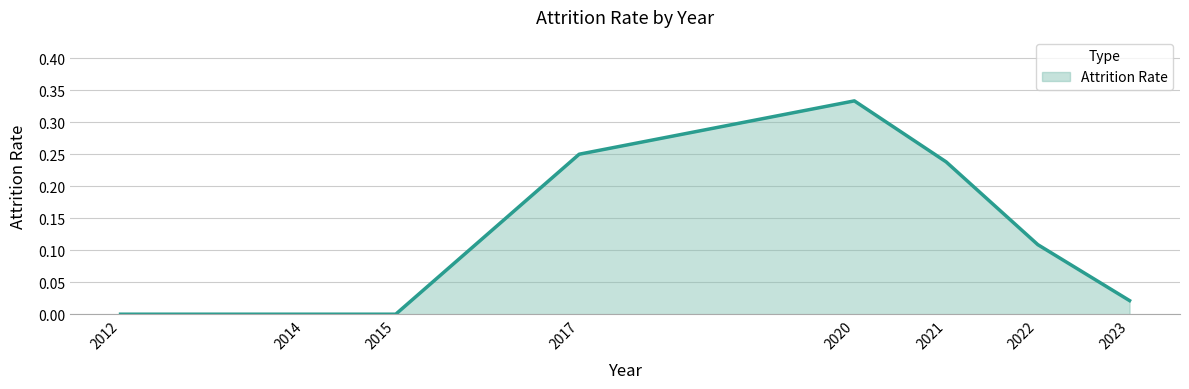

Which has a higher value, 2017 or 2014?

2017